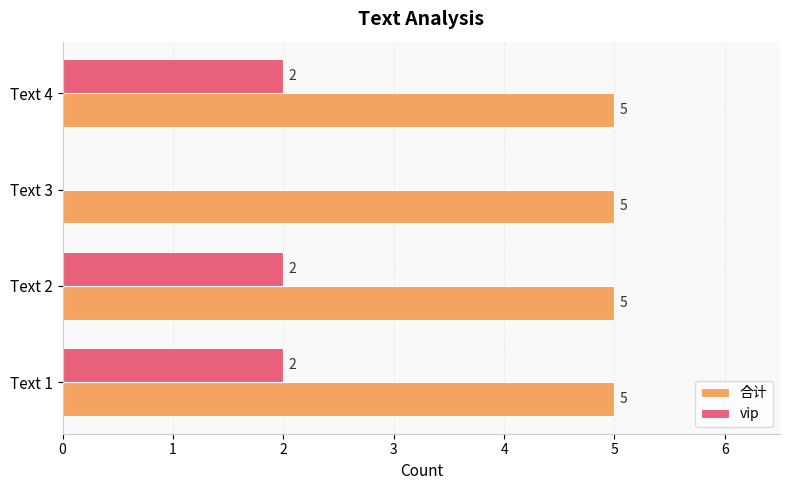

What is the highest value of the 合计 series?

5